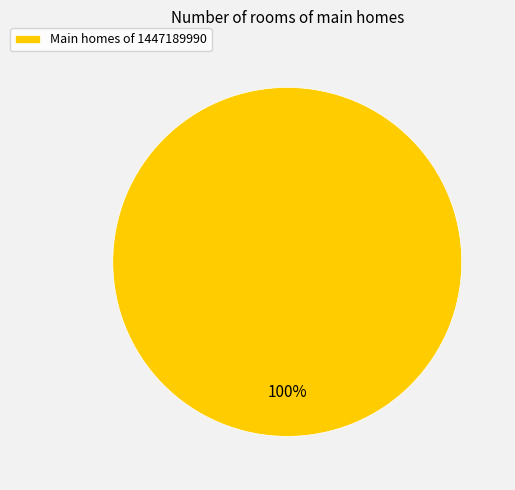

What is the majority slice?

Main homes of 1447189990